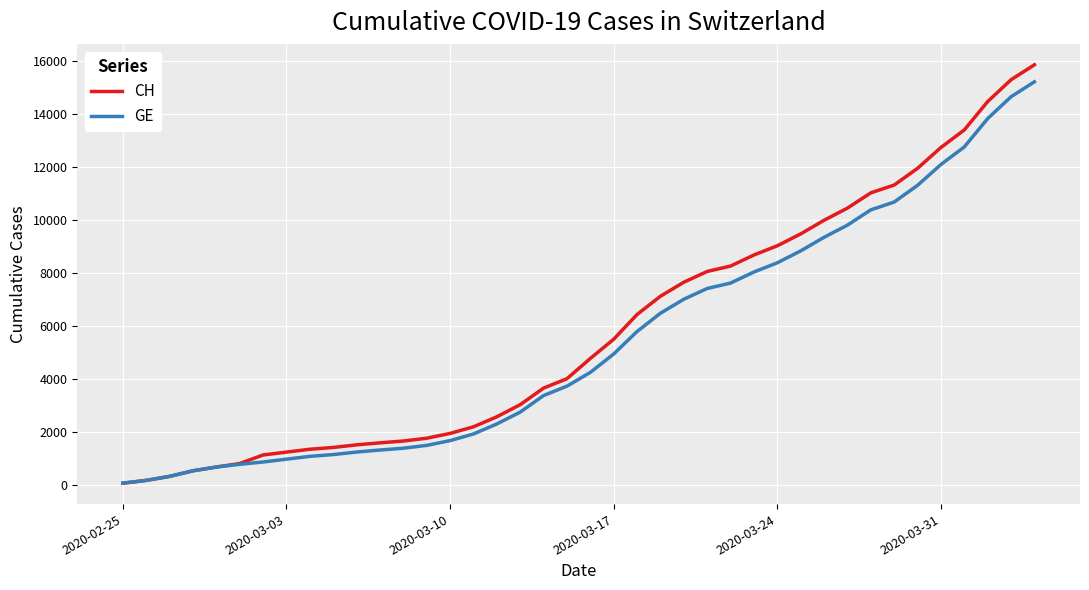

What is the greatest value displayed?

15857